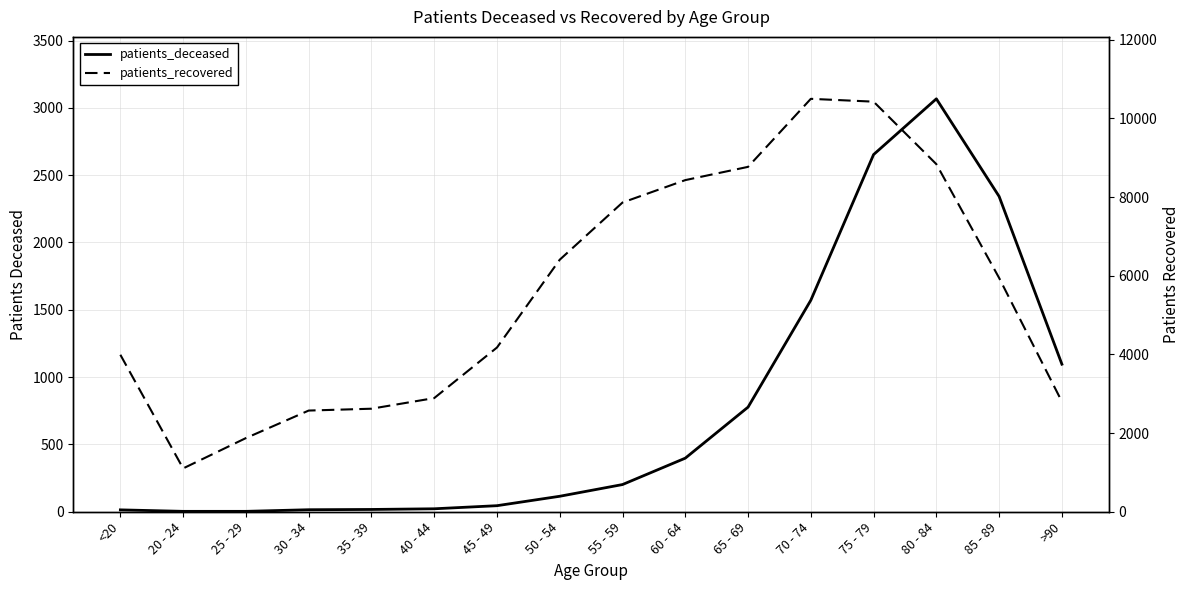

True or false: patients_deceased and patients_recovered cross at least once.

False